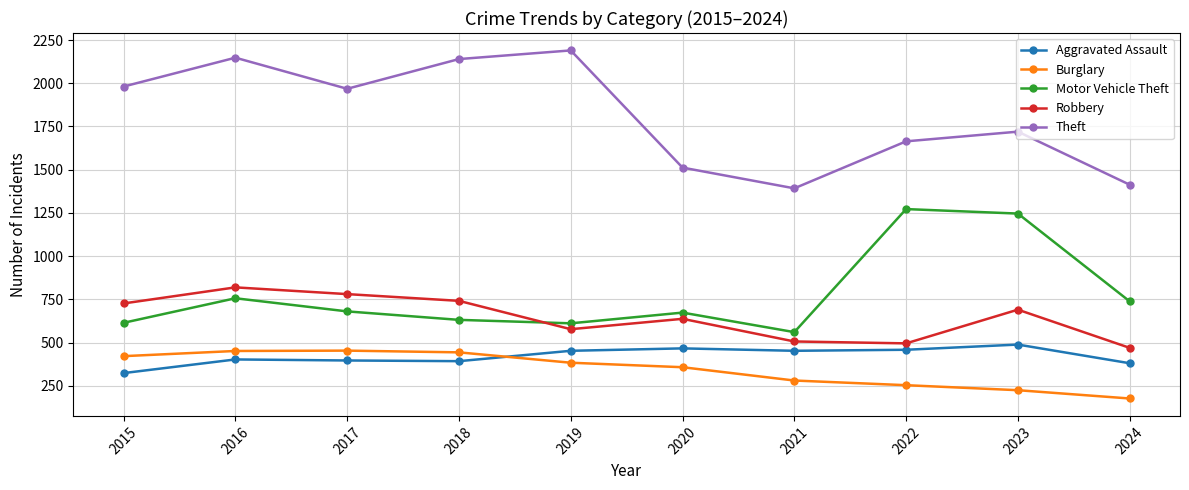

The value of Aggravated Assault at 2017 is 396. True or false?

True